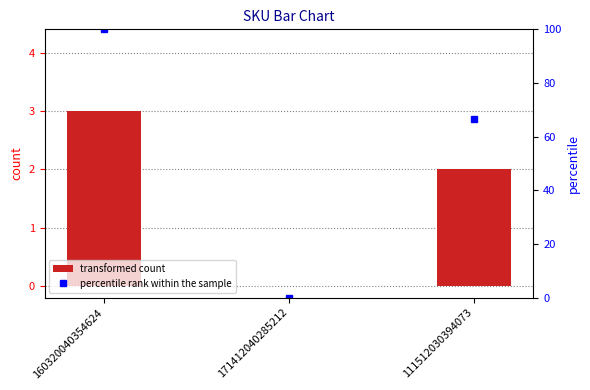

What is the ratio of the value at 160320040354624 to the value at 111512030394073?

1.5